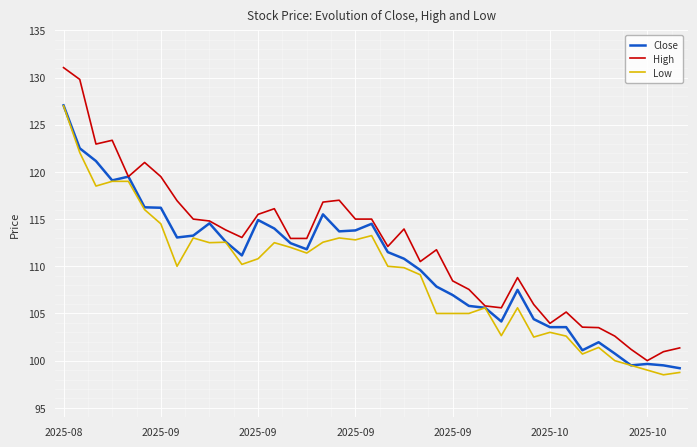

Which series has the widest spread of values?

High